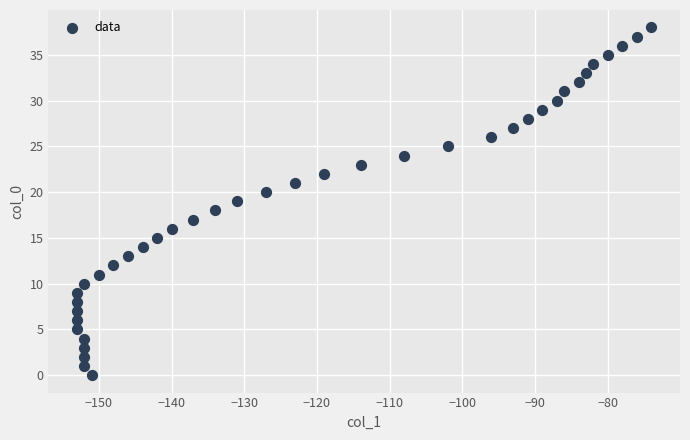

What is the range of X values (max minus min)?

79